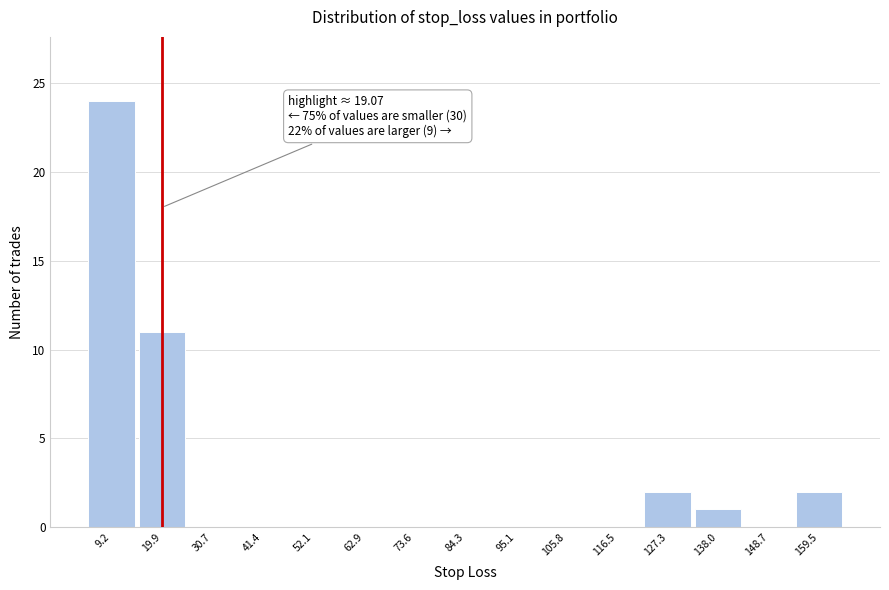

Over which range of the x-axis is the bar tallest?

4 to 14